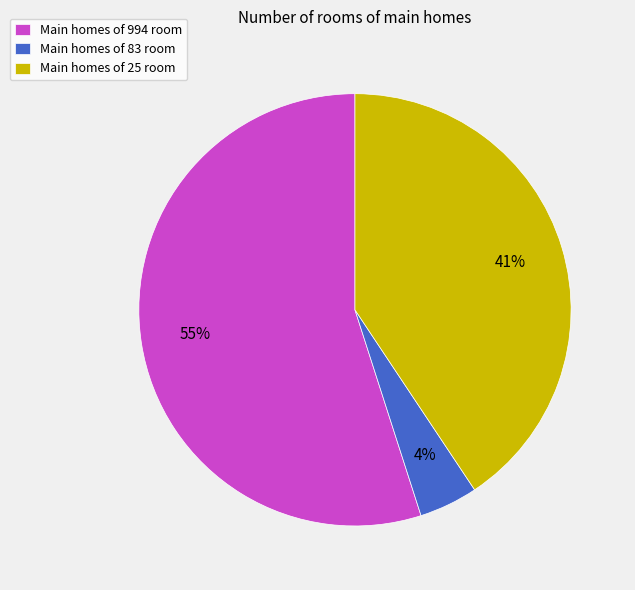

To the nearest percent, what is the difference between the largest and smallest slice percentages?

51%